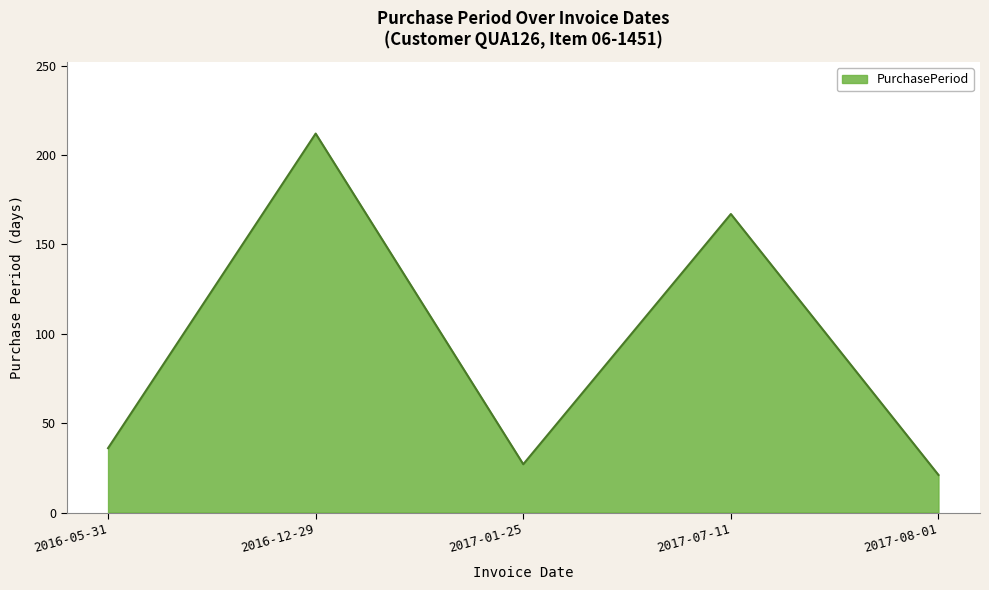

How many interior local peaks (higher than both neighbors) does the data have?

2